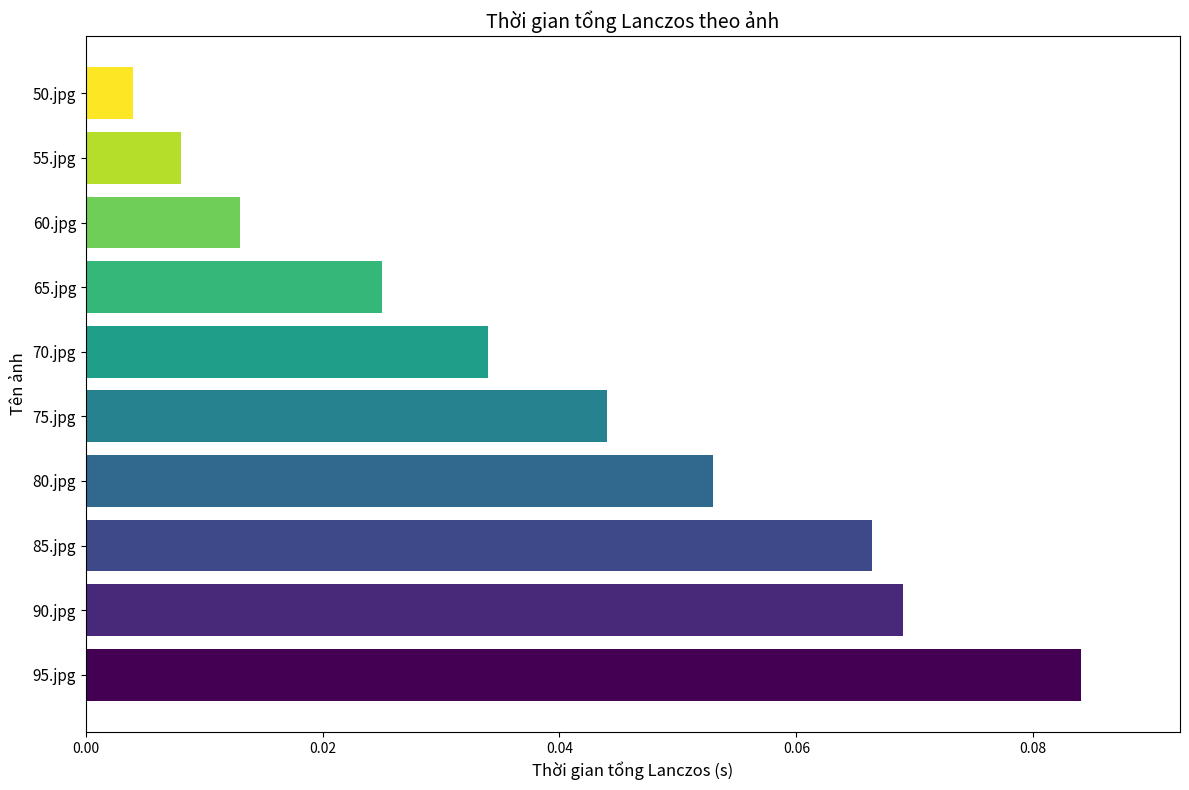

Between 95.jpg and 50.jpg, which is larger?

95.jpg